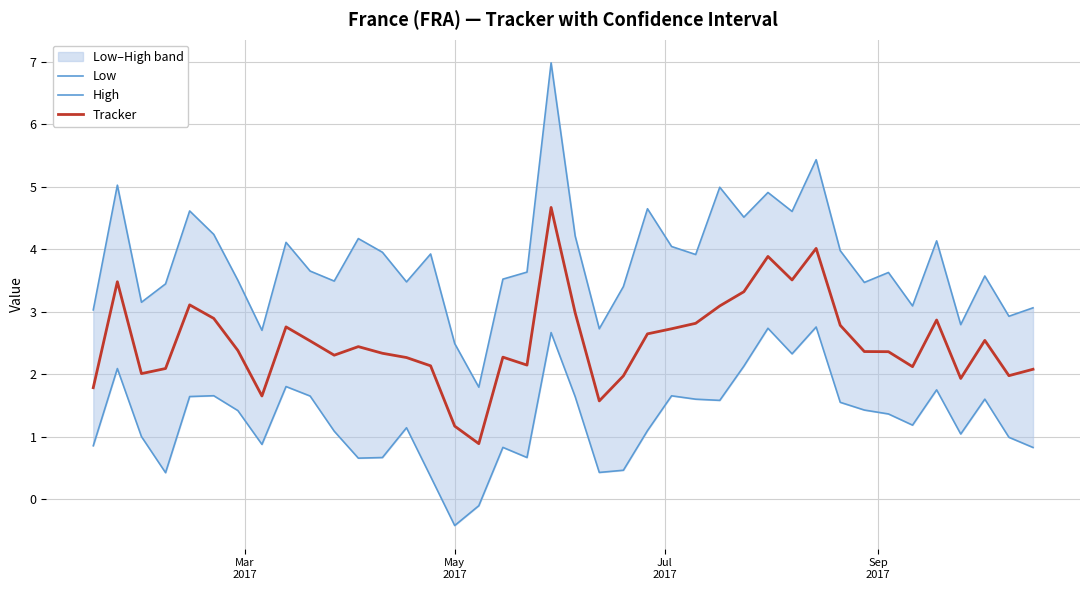

Does the chart display data point markers on the line(s)?

No